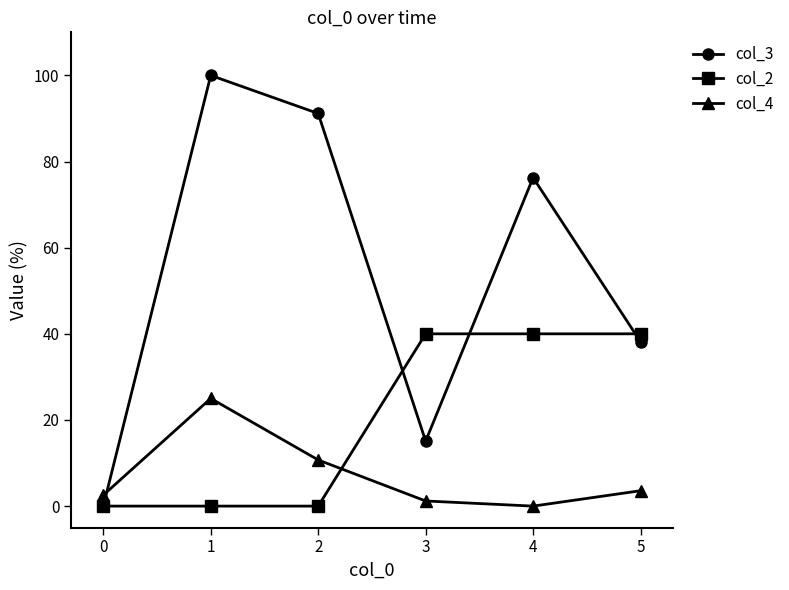

Reading left to right, list all the values displayed in this chart.

col_3: 0.0	100.0	91.2	15.1	76.3	38.2
col_2: 0.0	0.0	0.0	40.0	40.0	40.0
col_4: 2.6	25.0	10.7	1.2	0.0	3.6